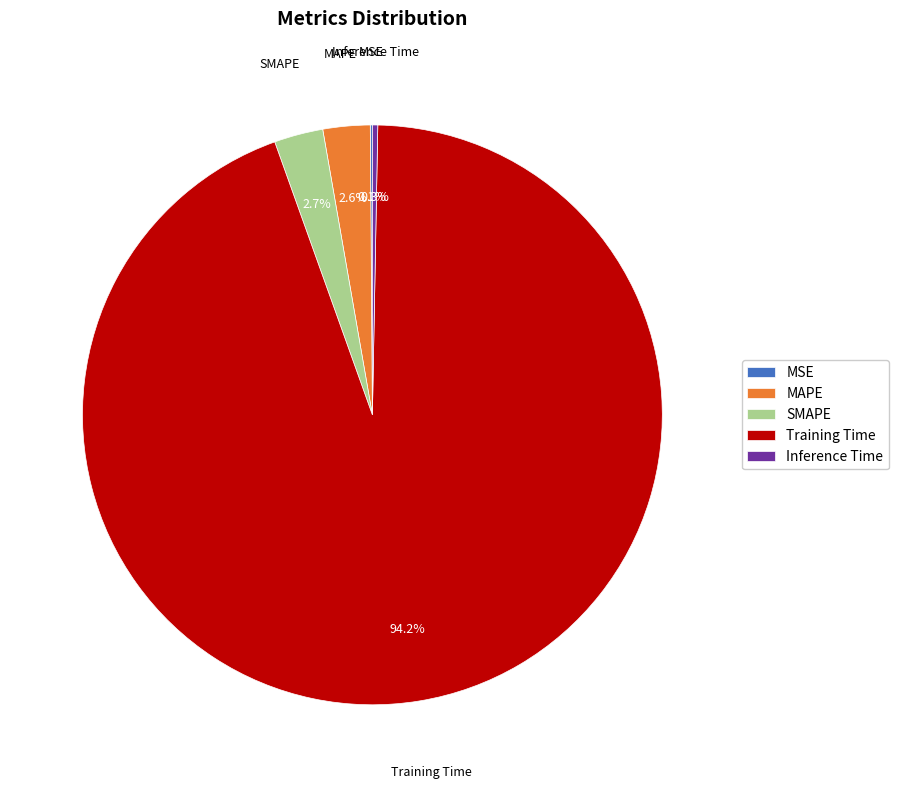

Combined, what portion of the pie is SMAPE and Inference Time?

3.0%